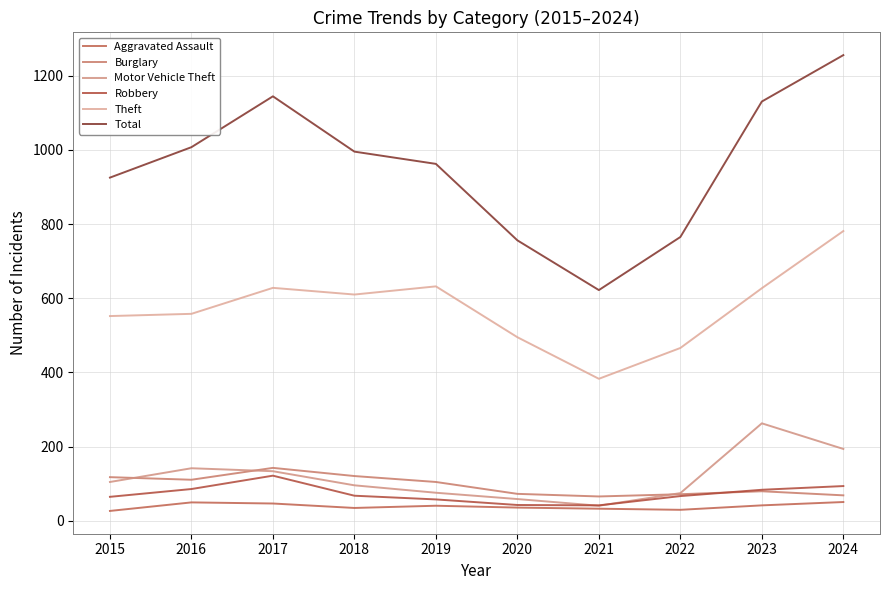

What is the total value across all series at 2020?

1462